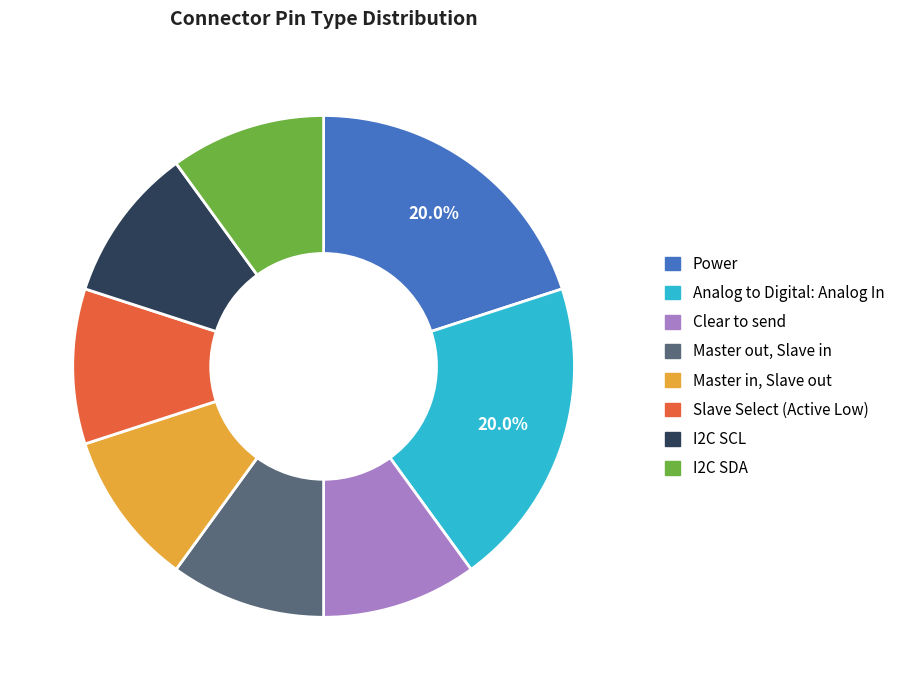

Approximately how many times larger is the value at Analog to Digital: Analog In compared to Master out, Slave in?

2.0